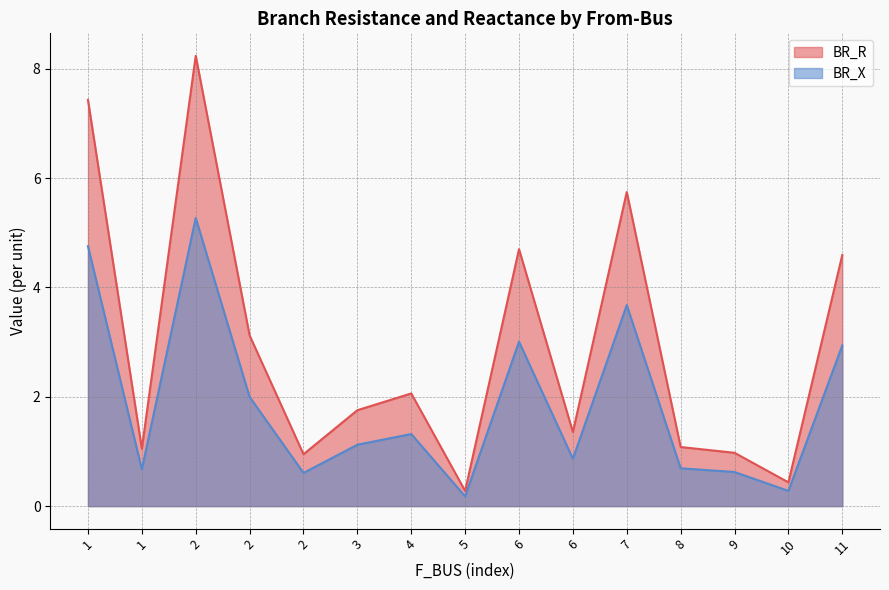

At which category does BR_X reach its first local peak?

2